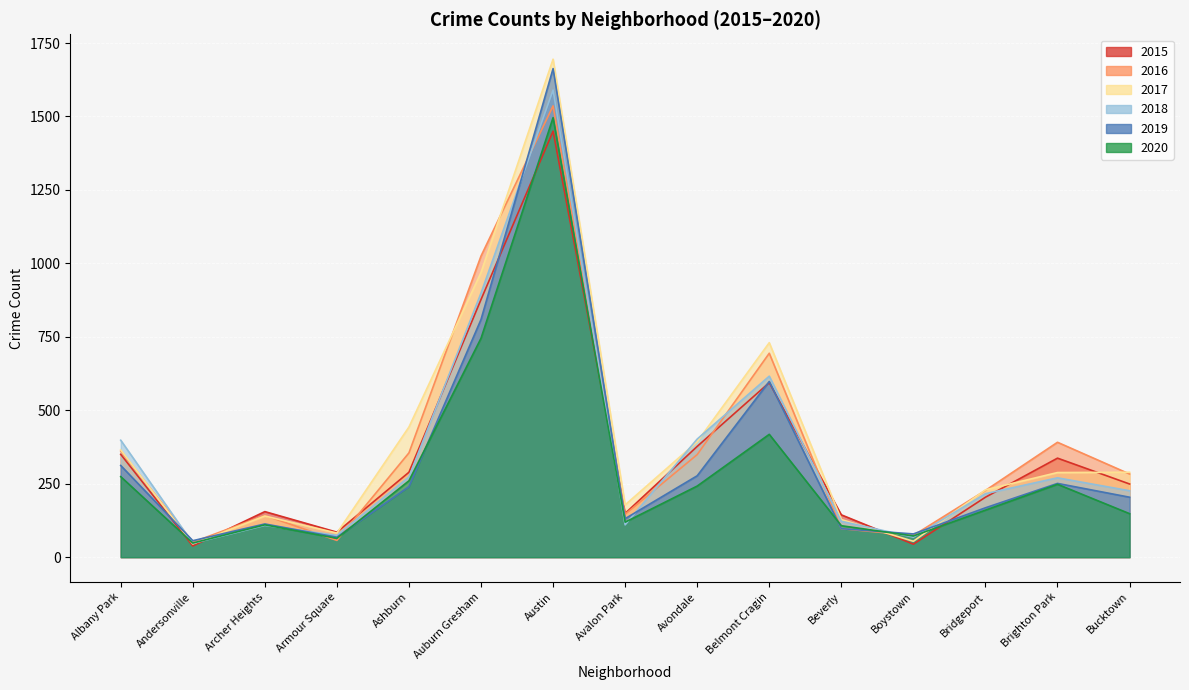

Between Belmont Cragin and Bucktown, which is larger?

Belmont Cragin